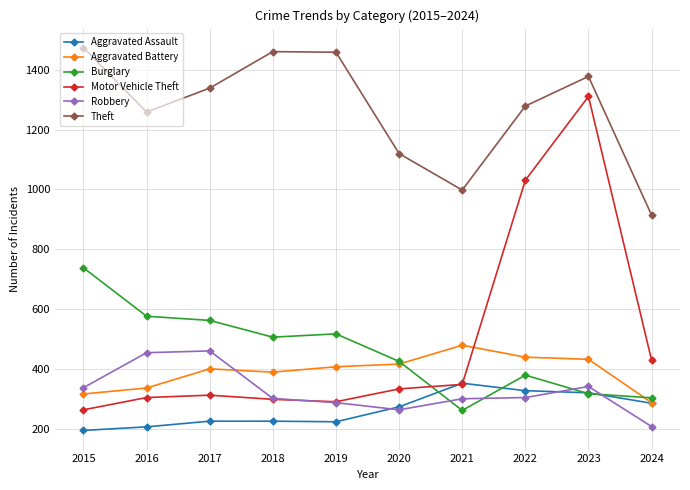

The Theft series shows 998 at 2021. True or false?

True